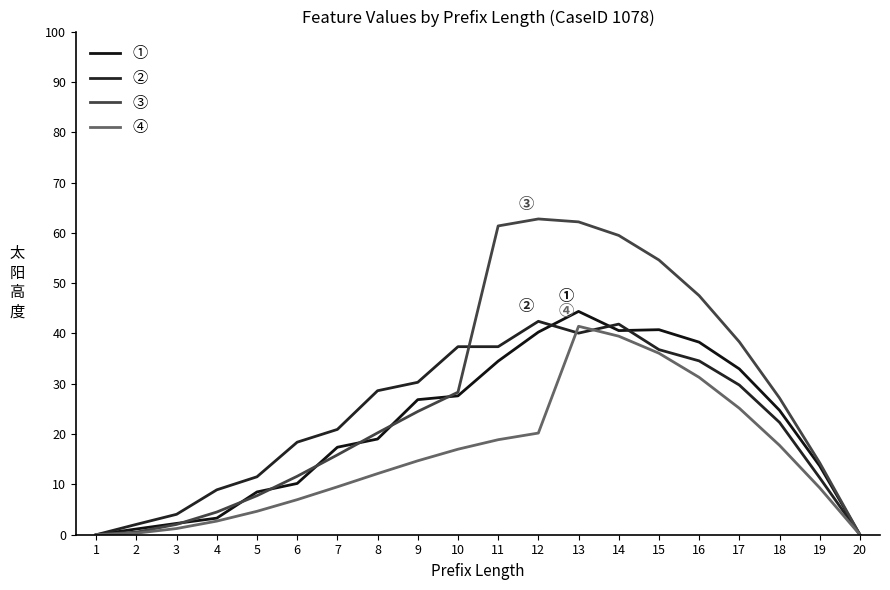

Which series has the largest range (max minus min)?

③